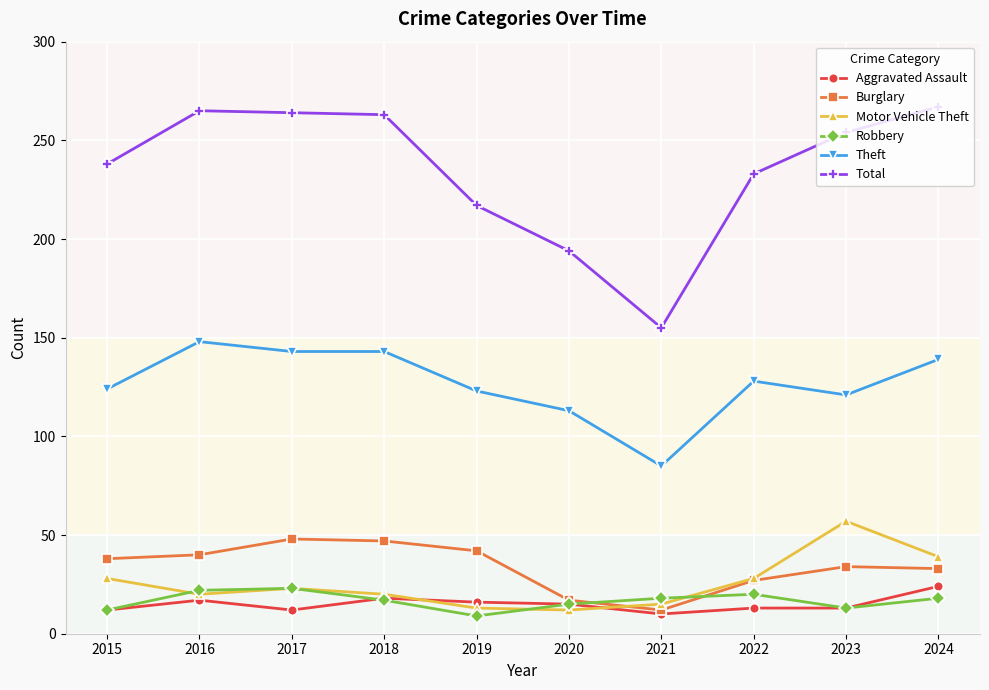

What is the minimum value shown in the chart?

9